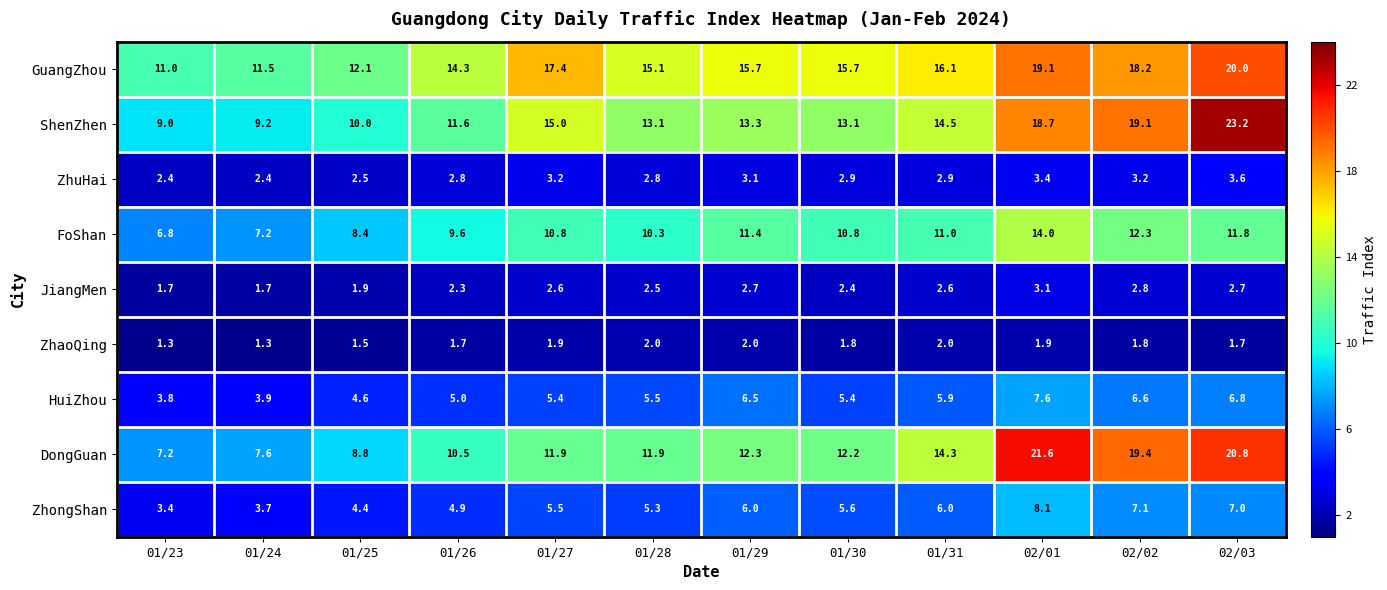

At which label does HuiZhou reach its peak?

02/01